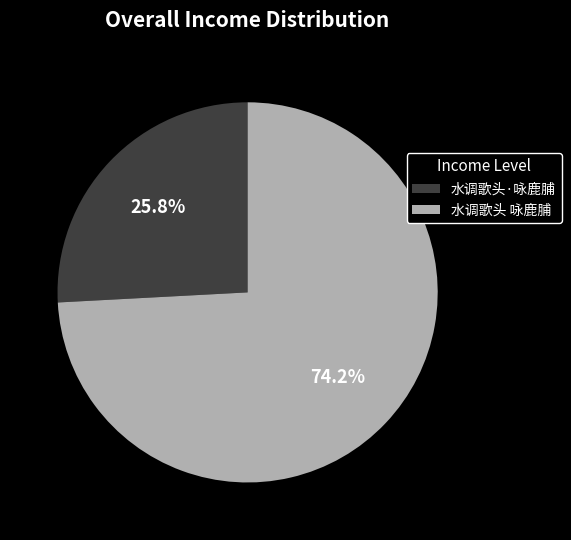

To the nearest percent, what percentage of the pie is 水调歌头 咏鹿脯?

74%